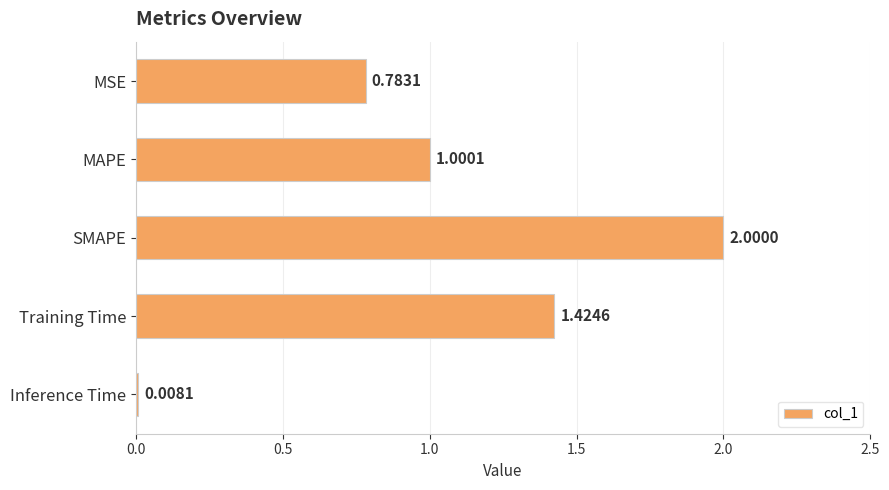

What is the change in value from MAPE to Training Time?

+0.4